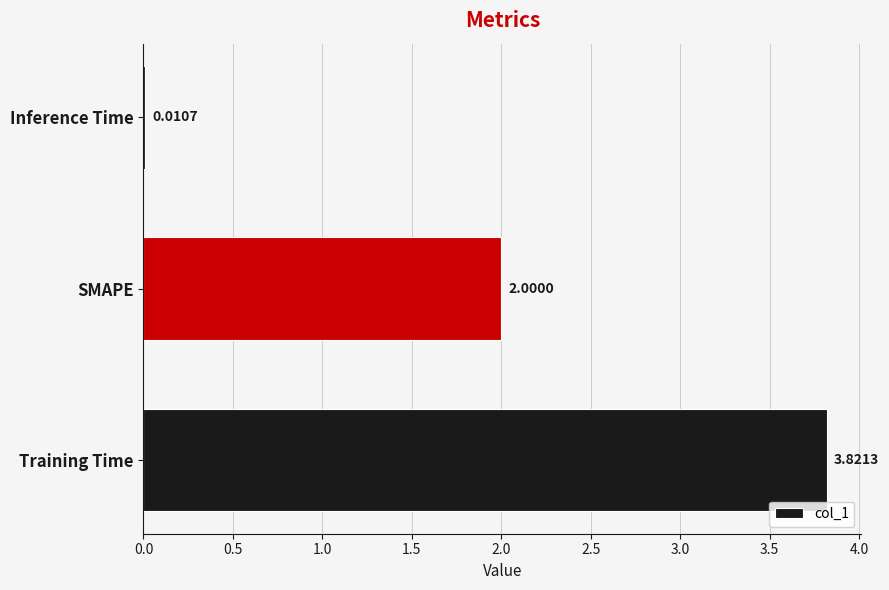

Which has a higher value, Inference Time or SMAPE?

SMAPE